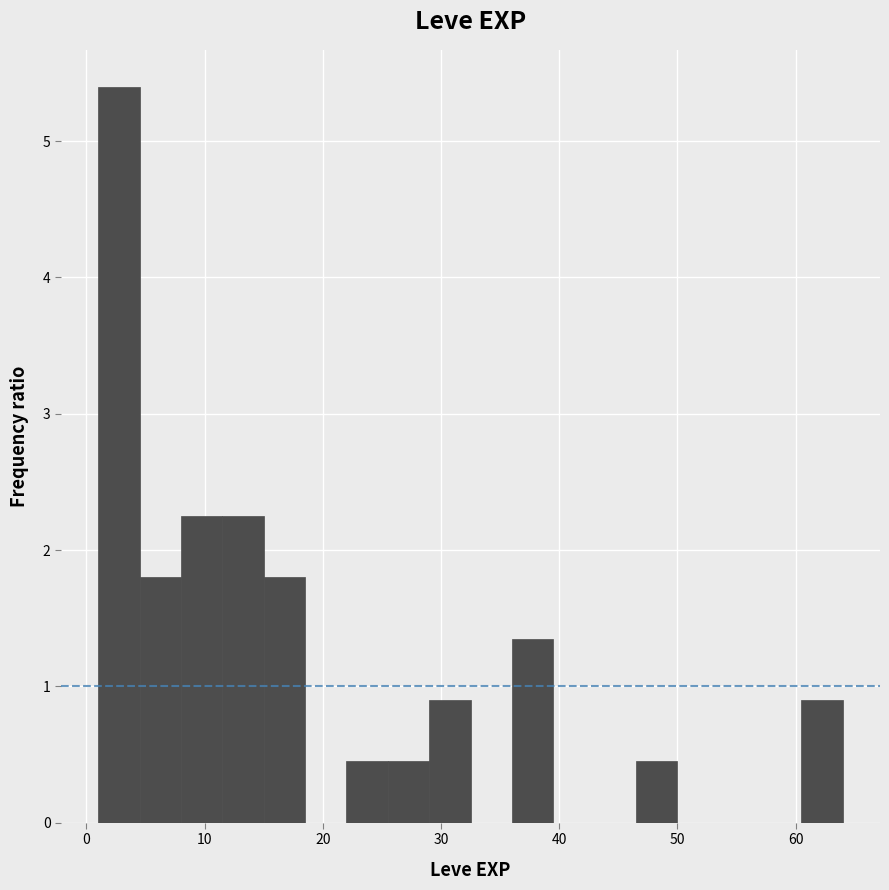

Read against the x-axis, roughly where is the centre of the tallest bar?

3